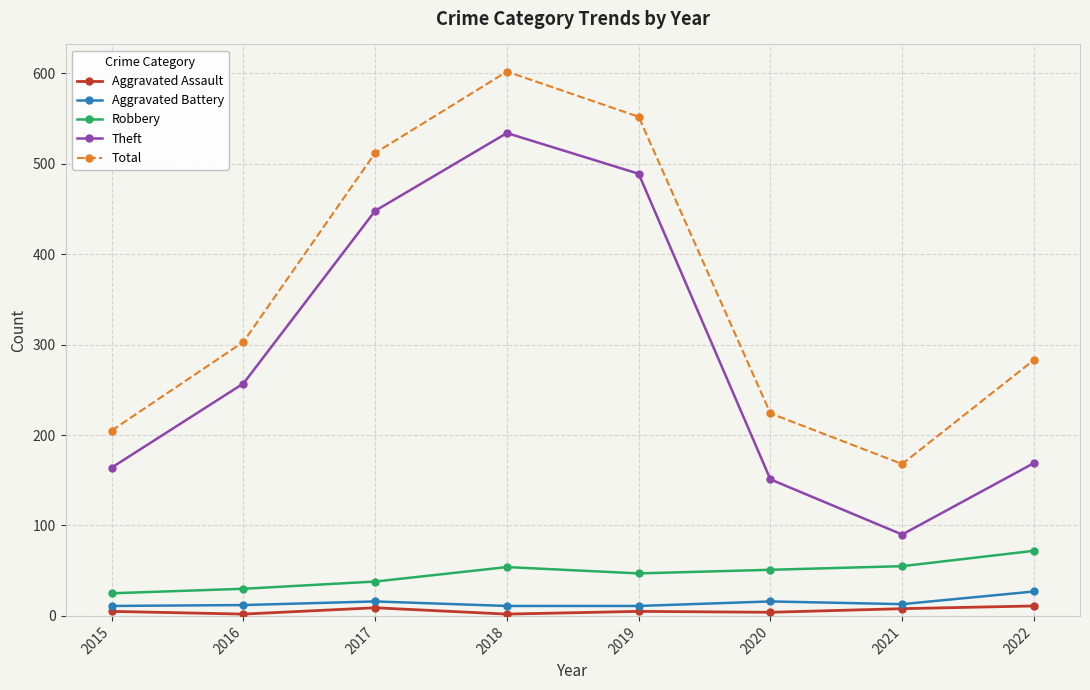

What is the average value of the Theft series?

288